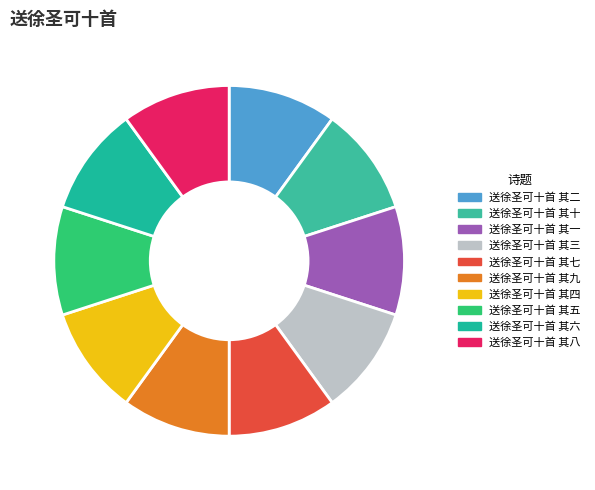

Is there any slice that represents more than half of the pie?

No